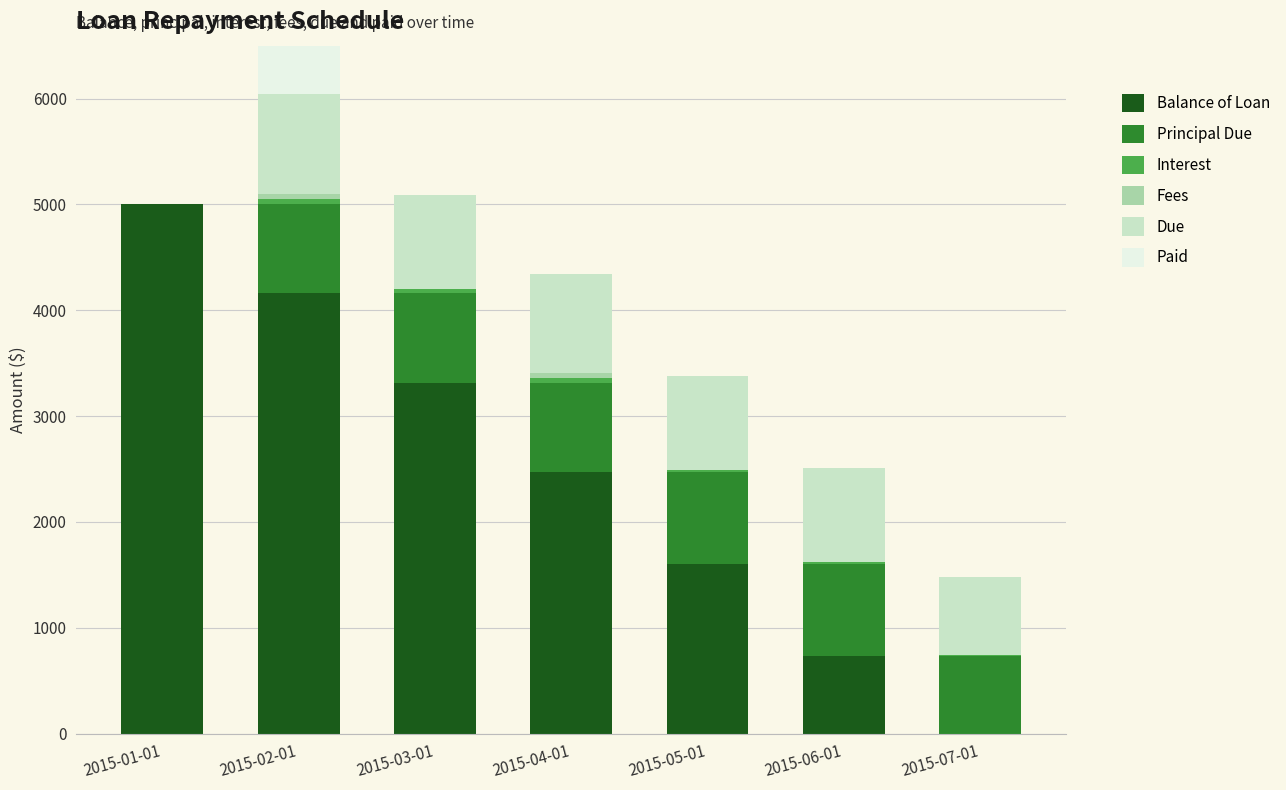

Reading right to left, extract all data points from this chart.

Balance of Loan: 0.0	733.8	1605.2	2468.6	3313.8	4163.2	5000.0
Principal Due: 733.8	871.4	863.4	845.3	849.4	836.8	0.0
Interest: 7.2	16.4	24.4	42.4	38.3	51.0	0.0
Fees: 0.0	0.0	0.0	50.0	0.0	50.0	0.0
Due: 741.1	887.7	887.7	937.7	887.7	937.7	0.0
Paid: 0.0	0.0	0.0	0.0	0.0	937.7	0.0